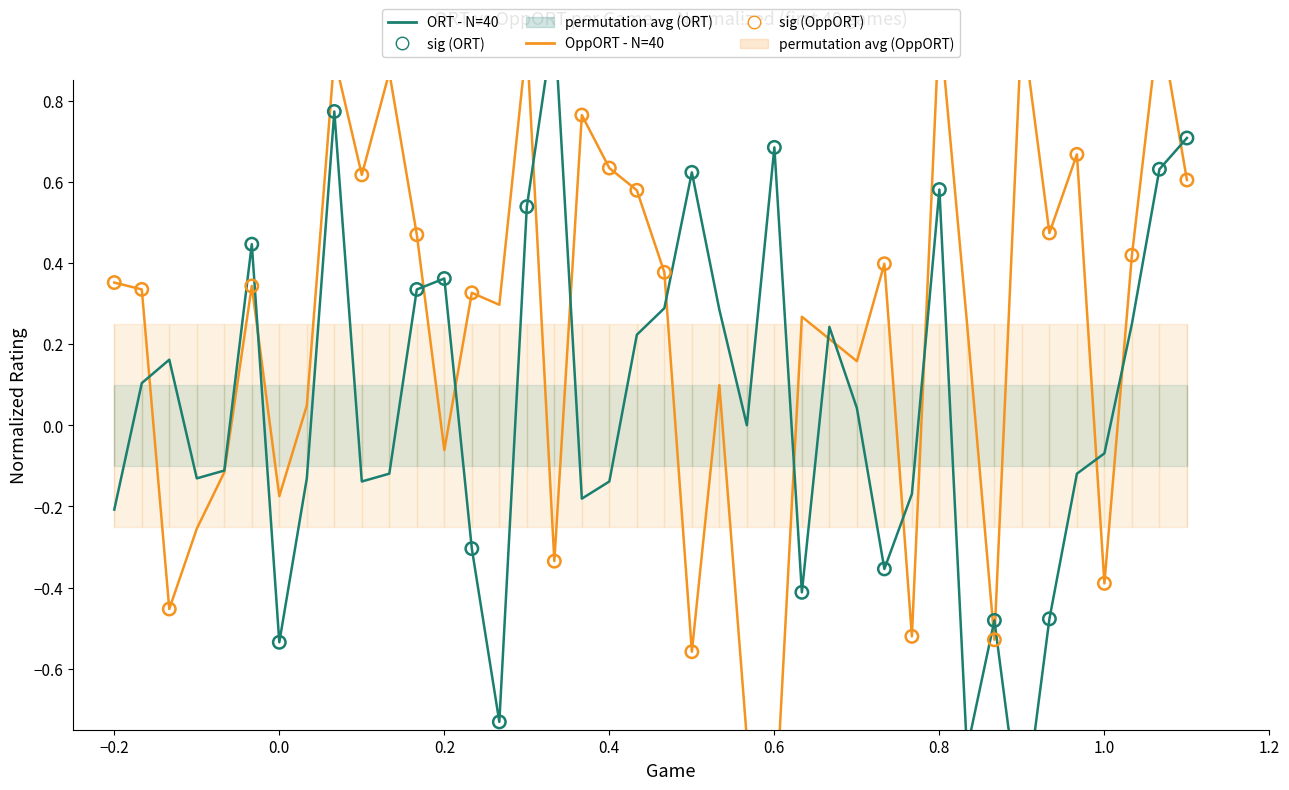

Which series contains the lowest Y value?

OppORT (Wrong)